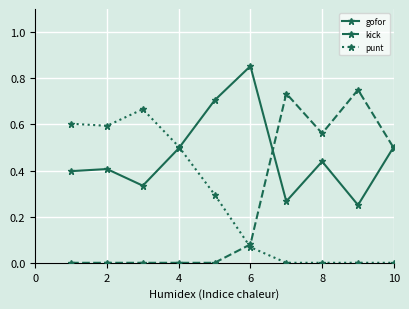

List the series in order of their peak value, lowest first.

punt, kick, gofor